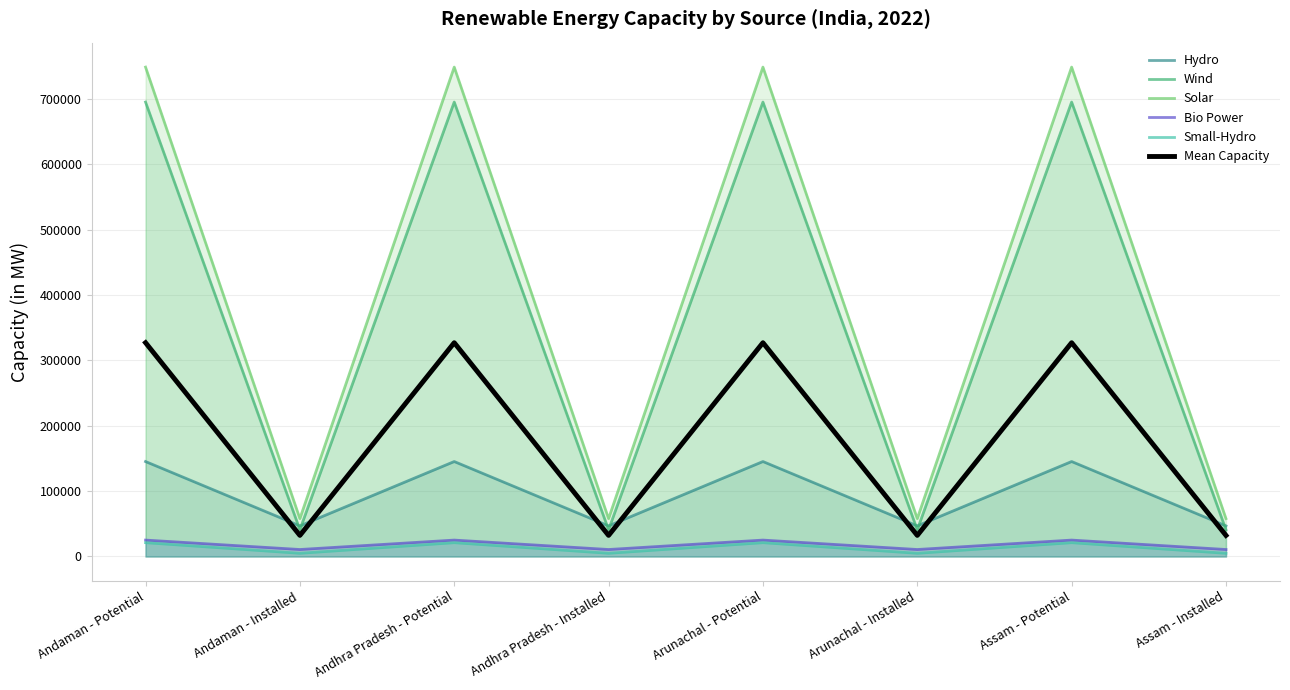

Reading left to right, extract all data points from this chart.

Hydro: 145320.0	46850.2	145320.0	46850.2	145320.0	46850.2	145320.0	46850.2
Wind: 695509.0	40893.3	695509.0	40893.3	695509.0	40893.3	695509.0	40893.3
Solar: 748990.0	57973.8	748990.0	57973.8	748990.0	57973.8	748990.0	57973.8
Bio Power: 25094.0	10682.4	25094.0	10682.4	25094.0	10682.4	25094.0	10682.4
Small-Hydro: 21130.0	4887.9	21130.0	4887.9	21130.0	4887.9	21130.0	4887.9
Mean Capacity: 327208.6	32257.5	327208.6	32257.5	327208.6	32257.5	327208.6	32257.5